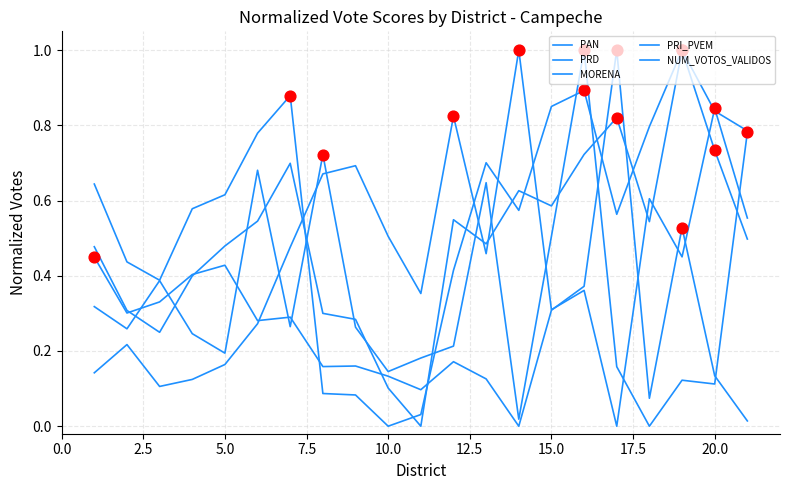

How many lines are shown in the chart?

5